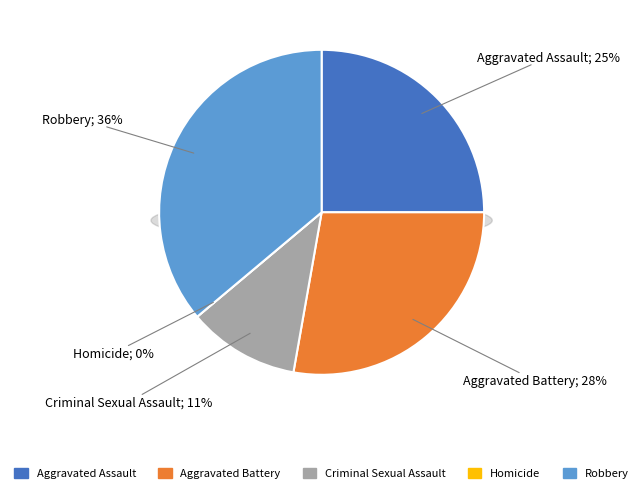

Rank the categories by value from highest to lowest.

Robbery, Aggravated Battery, Aggravated Assault, Criminal Sexual Assault, Homicide